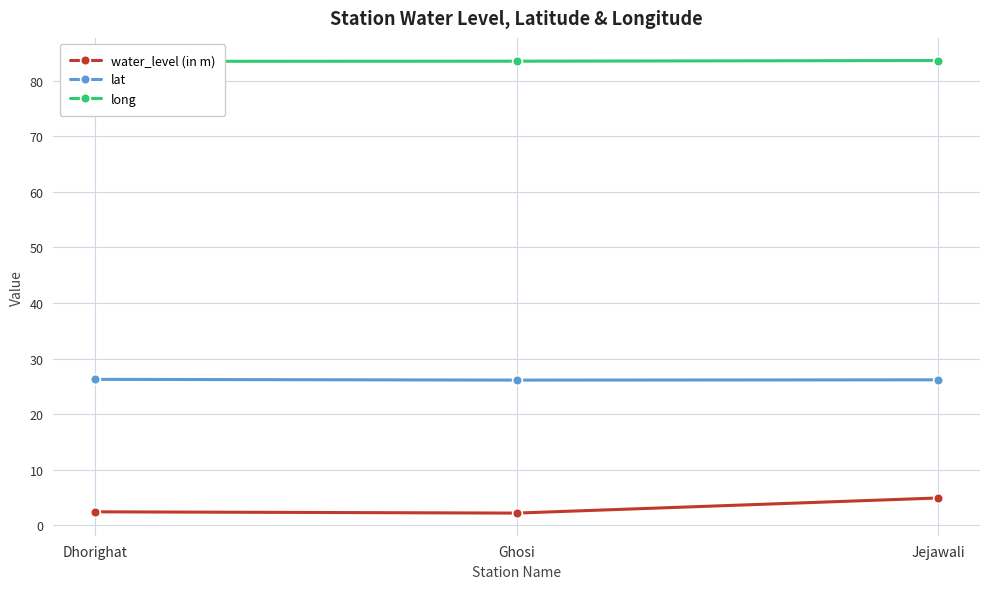

Where is long nearest to the value 83?

Dhorighat